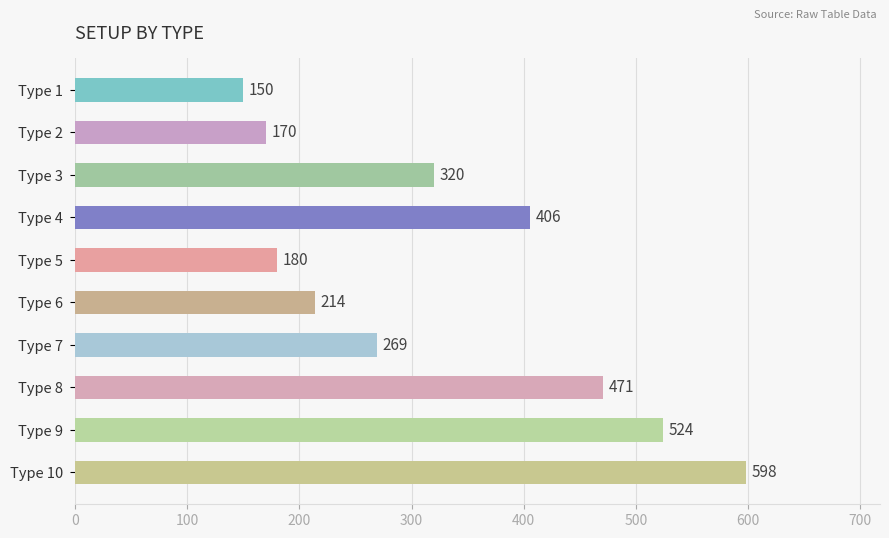

What is the value of the 2nd bar from the top?

170